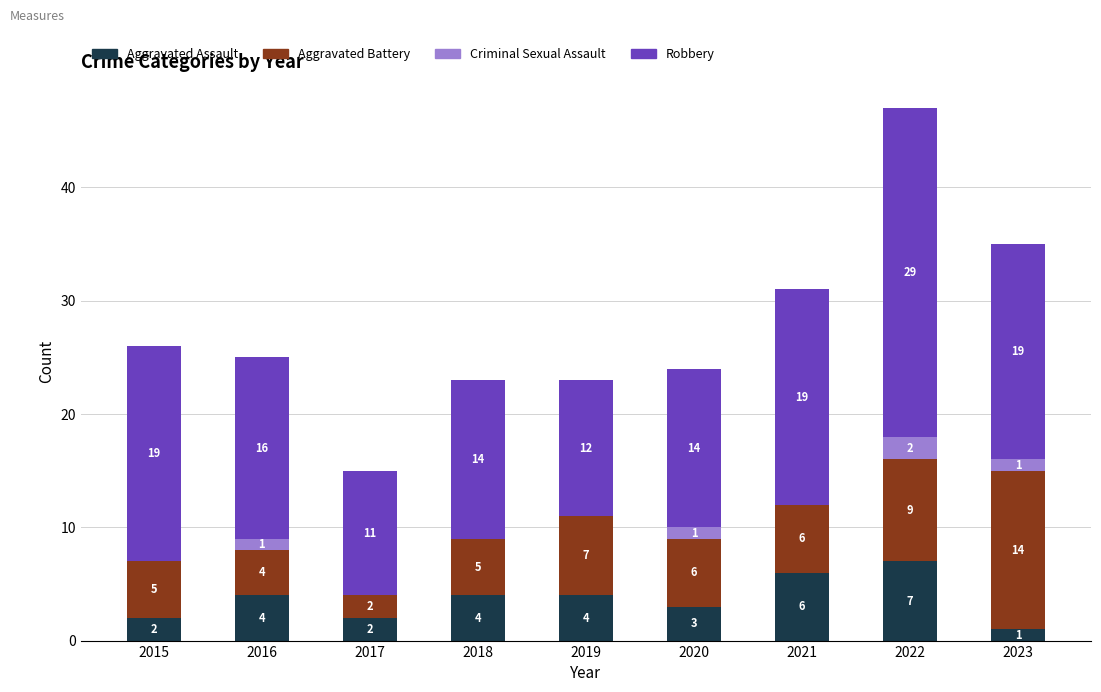

What is the maximum value for Aggravated Assault?

7